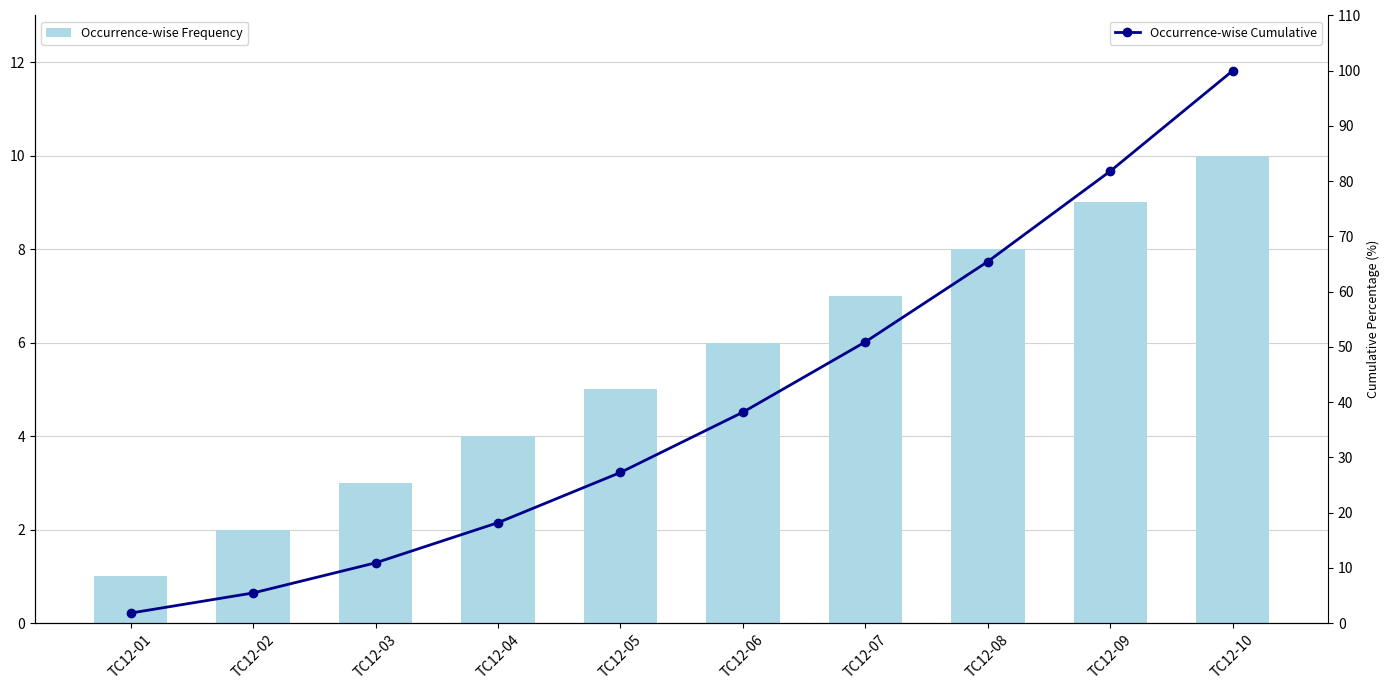

At which category does the chart reach its peak across all series?

TC12-10